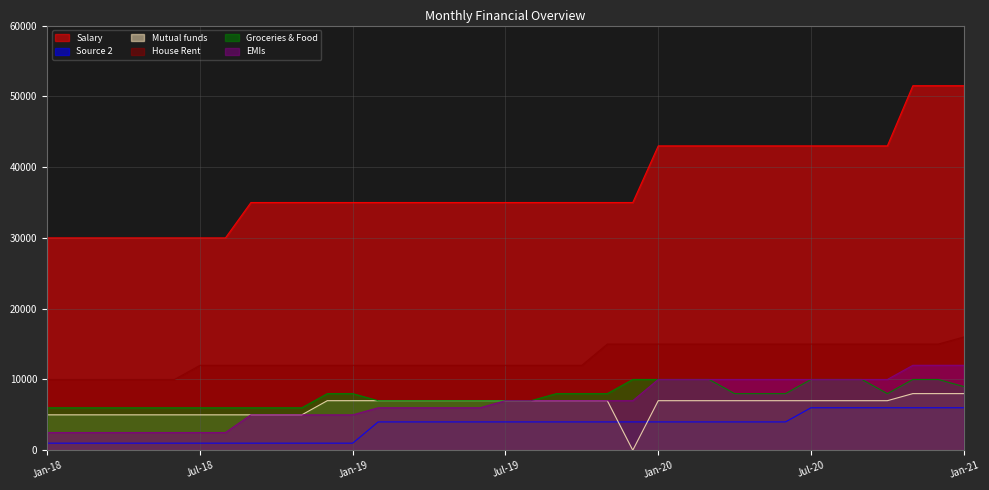

Is it true that EMIs equals 1455 at Nov-18?

False